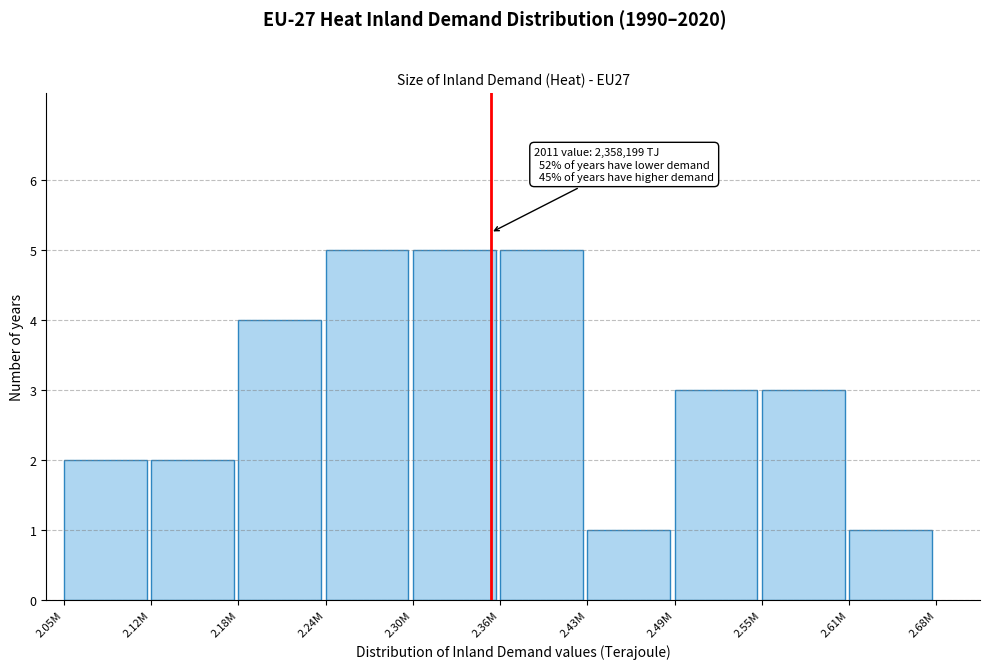

Reading left to right, transcribe all the data shown in this chart.

2	2	4	5	5	5	1	3	3	1